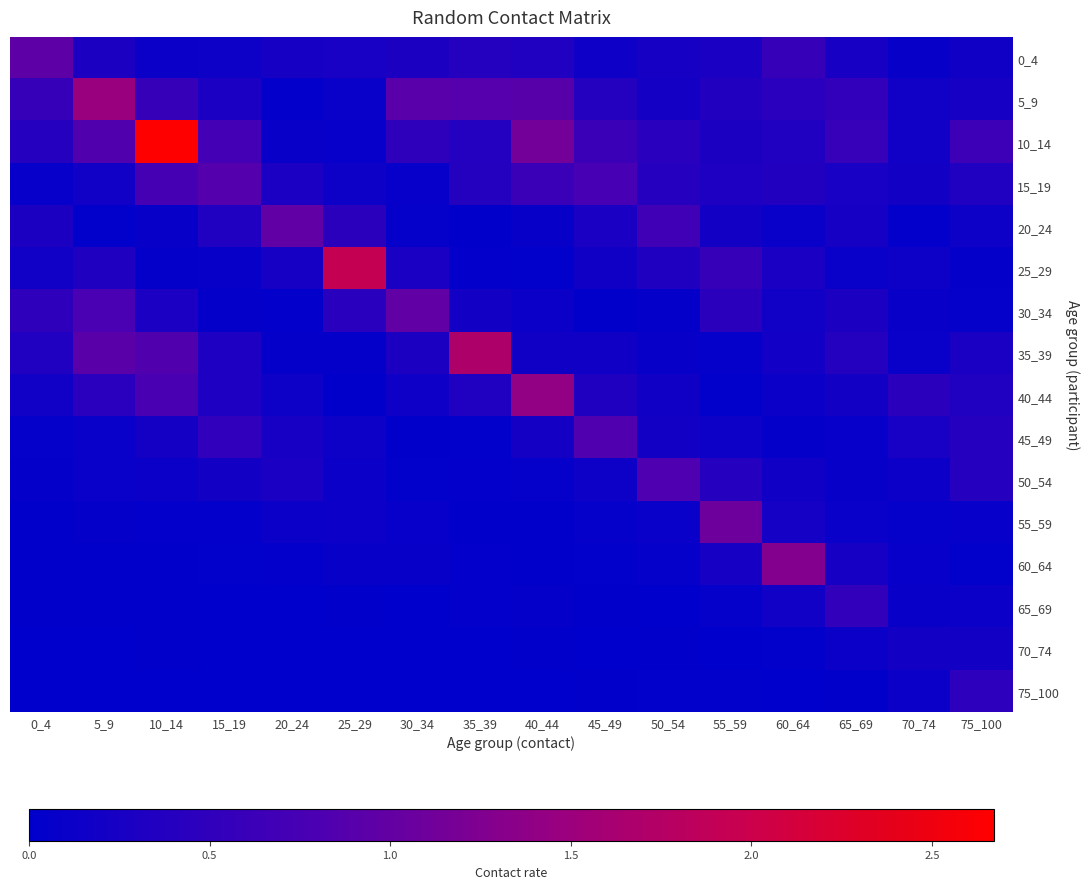

Which series has the largest range (max minus min)?

10_14